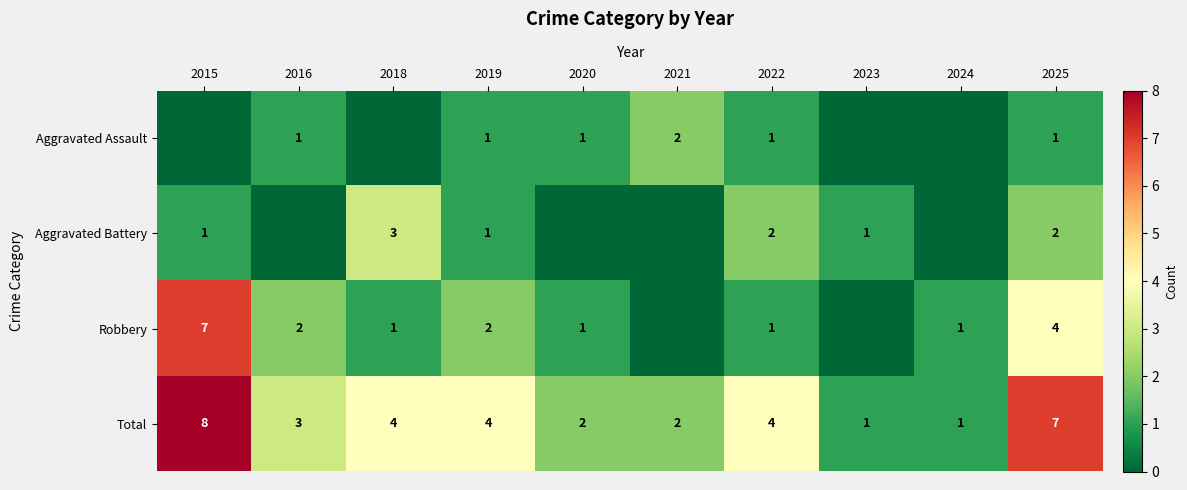

Is the value of Aggravated Assault at 2020 greater than the value of Total at 2020?

No